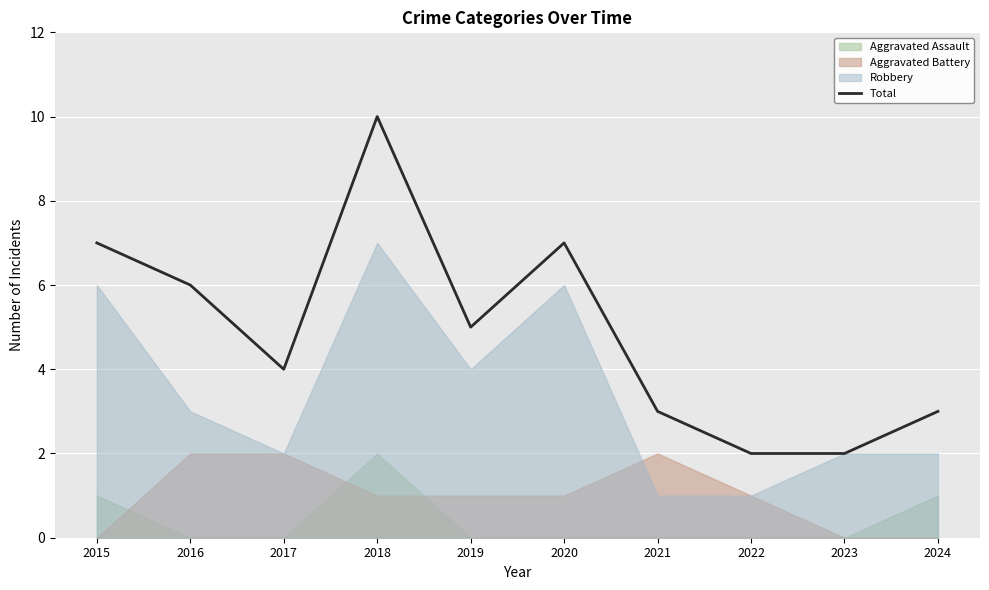

What is the approximate value at 2021?

3